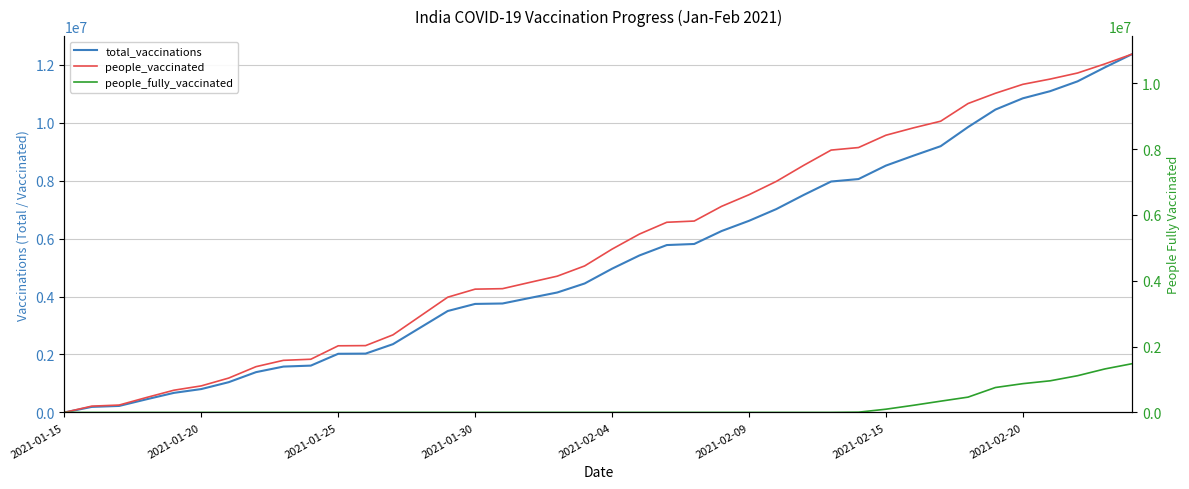

Where is total_vaccinations nearest to the value 6183316?

24